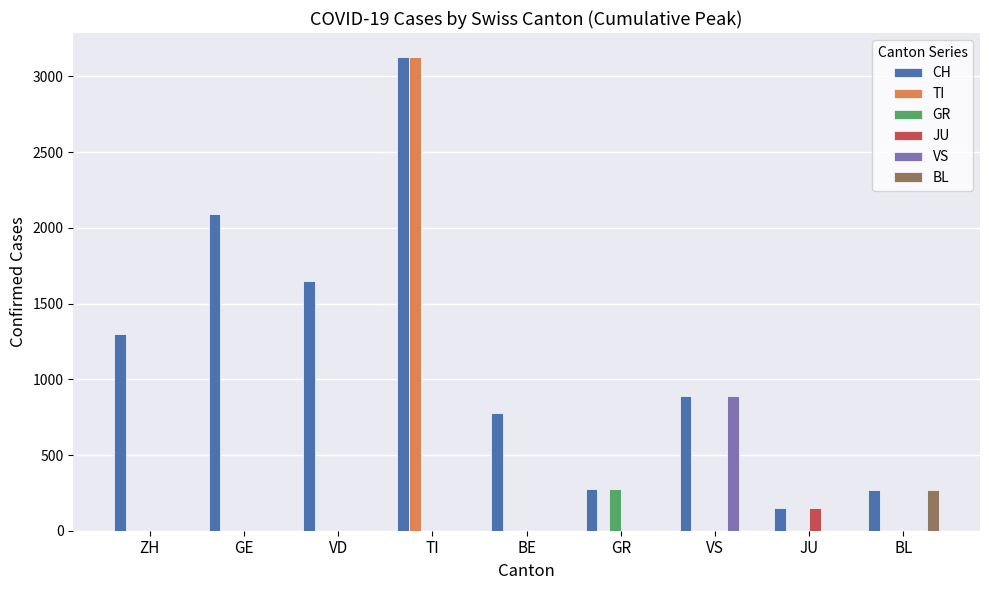

Does the chart contain stacked bars?

No